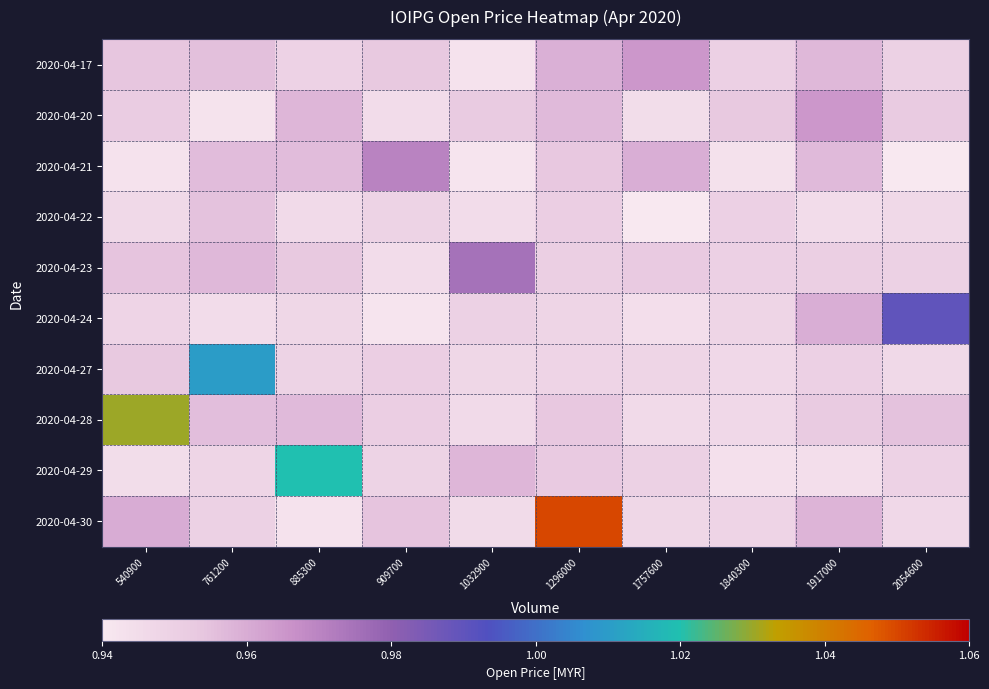

Reading left to right, what are all the values shown in this chart?

row_0: 540900=1.0	761200=1.0	885300=0.9	909700=1.0	1032900=0.9	1296000=1.0	1757600=1.0	1840300=1.0	1917000=1.0	2054600=0.9
row_1: 540900=1.0	761200=0.9	885300=1.0	909700=0.9	1032900=1.0	1296000=1.0	1757600=0.9	1840300=1.0	1917000=1.0	2054600=1.0
row_2: 540900=0.9	761200=1.0	885300=1.0	909700=1.0	1032900=0.9	1296000=1.0	1757600=1.0	1840300=0.9	1917000=1.0	2054600=0.9
row_3: 540900=0.9	761200=1.0	885300=0.9	909700=0.9	1032900=0.9	1296000=1.0	1757600=0.9	1840300=0.9	1917000=0.9	2054600=0.9
row_4: 540900=1.0	761200=1.0	885300=1.0	909700=0.9	1032900=1.0	1296000=1.0	1757600=1.0	1840300=1.0	1917000=1.0	2054600=0.9
row_5: 540900=0.9	761200=0.9	885300=0.9	909700=0.9	1032900=0.9	1296000=0.9	1757600=0.9	1840300=0.9	1917000=1.0	2054600=1.0
row_6: 540900=1.0	761200=1.0	885300=0.9	909700=1.0	1032900=0.9	1296000=0.9	1757600=0.9	1840300=0.9	1917000=0.9	2054600=0.9
row_7: 540900=1.0	761200=1.0	885300=1.0	909700=1.0	1032900=0.9	1296000=1.0	1757600=0.9	1840300=0.9	1917000=1.0	2054600=1.0
row_8: 540900=0.9	761200=0.9	885300=1.0	909700=0.9	1032900=1.0	1296000=1.0	1757600=0.9	1840300=0.9	1917000=0.9	2054600=0.9
row_9: 540900=1.0	761200=0.9	885300=0.9	909700=1.0	1032900=0.9	1296000=1.1	1757600=0.9	1840300=0.9	1917000=1.0	2054600=0.9